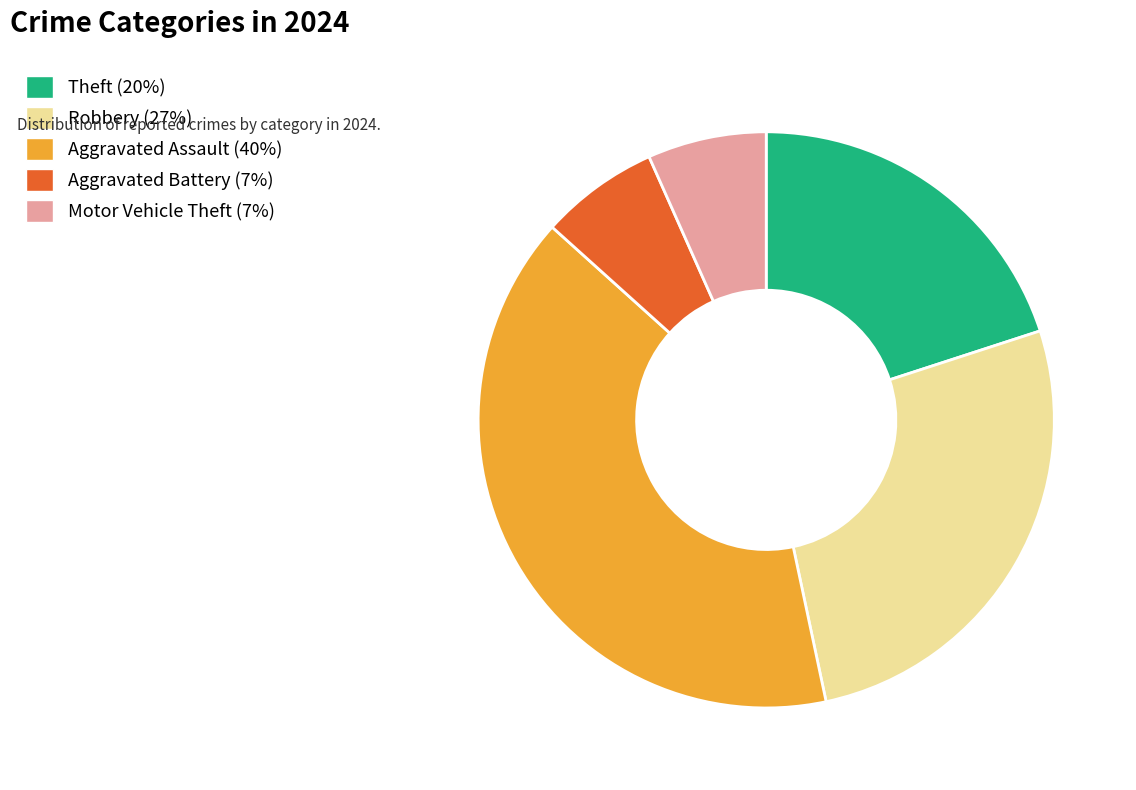

How many segments does this pie chart have?

5